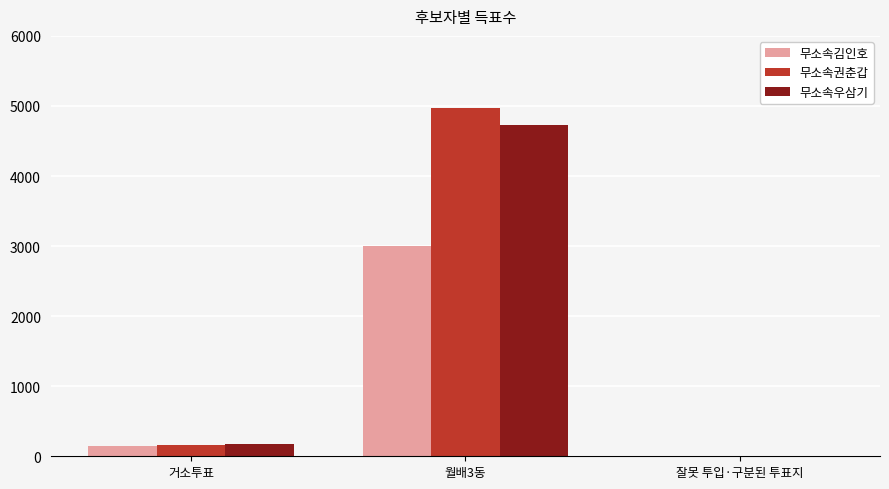

Reading right to left, transcribe all the data shown in this chart.

무소속김인호: 잘못 투입·구분된 투표지=1	월배3동=3003	거소투표=148
무소속권춘갑: 잘못 투입·구분된 투표지=5	월배3동=4968	거소투표=165
무소속우삼기: 잘못 투입·구분된 투표지=7	월배3동=4722	거소투표=176